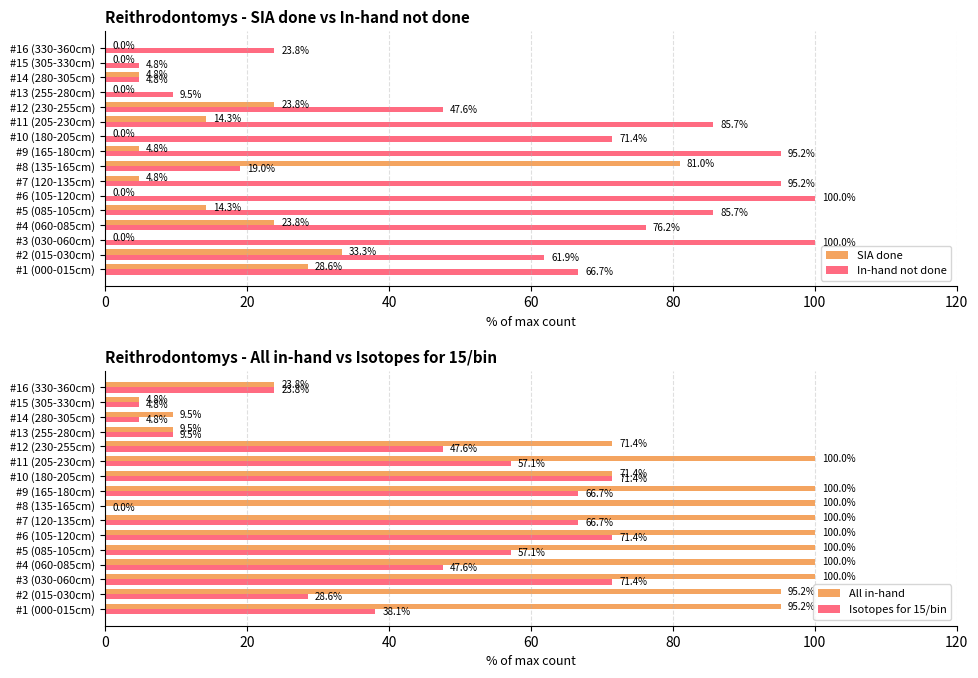

What is the highest value of the SIA done series?

81.0